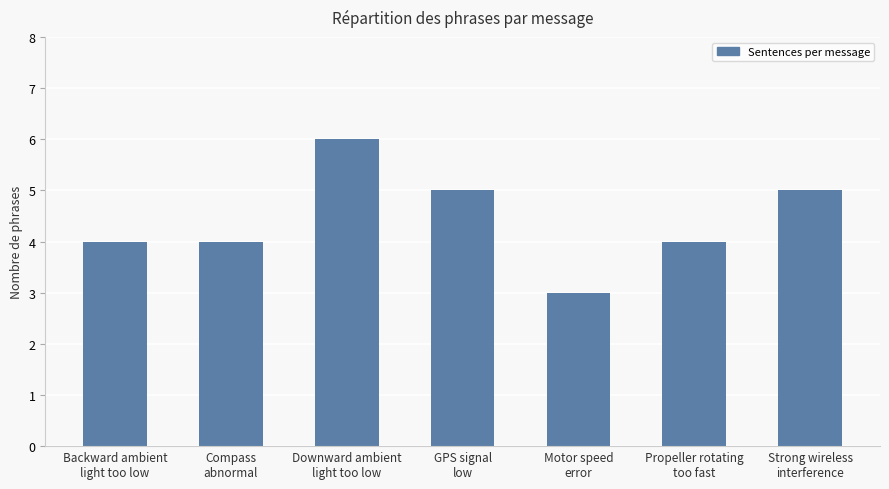

Which category has the highest value across all series?

Downward ambient
light too low